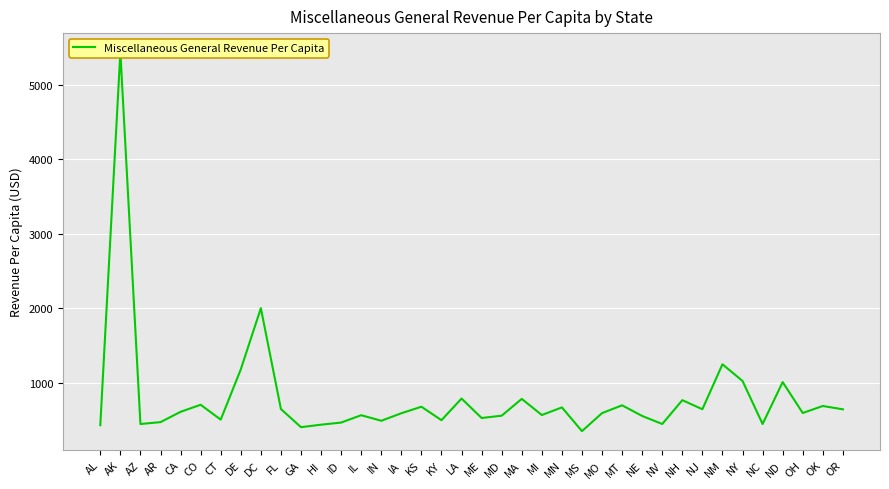

What is the label of the 7th point from the left?

CT